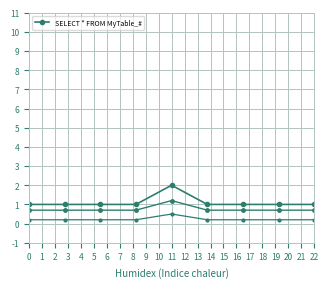

The chart shows a value of 1 at 5. True or false?

True